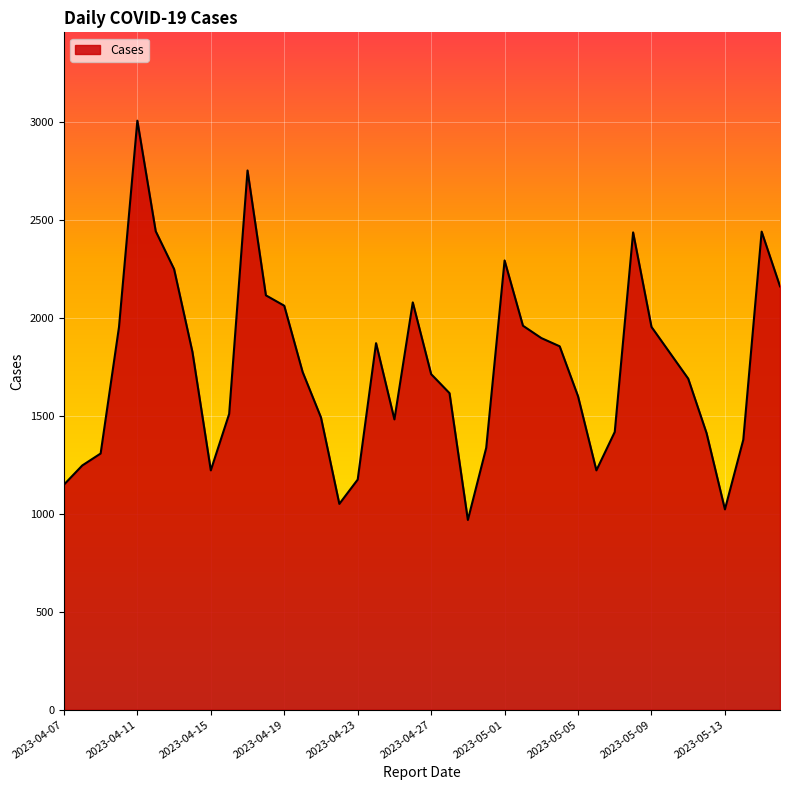

What is the greatest value displayed?

3005